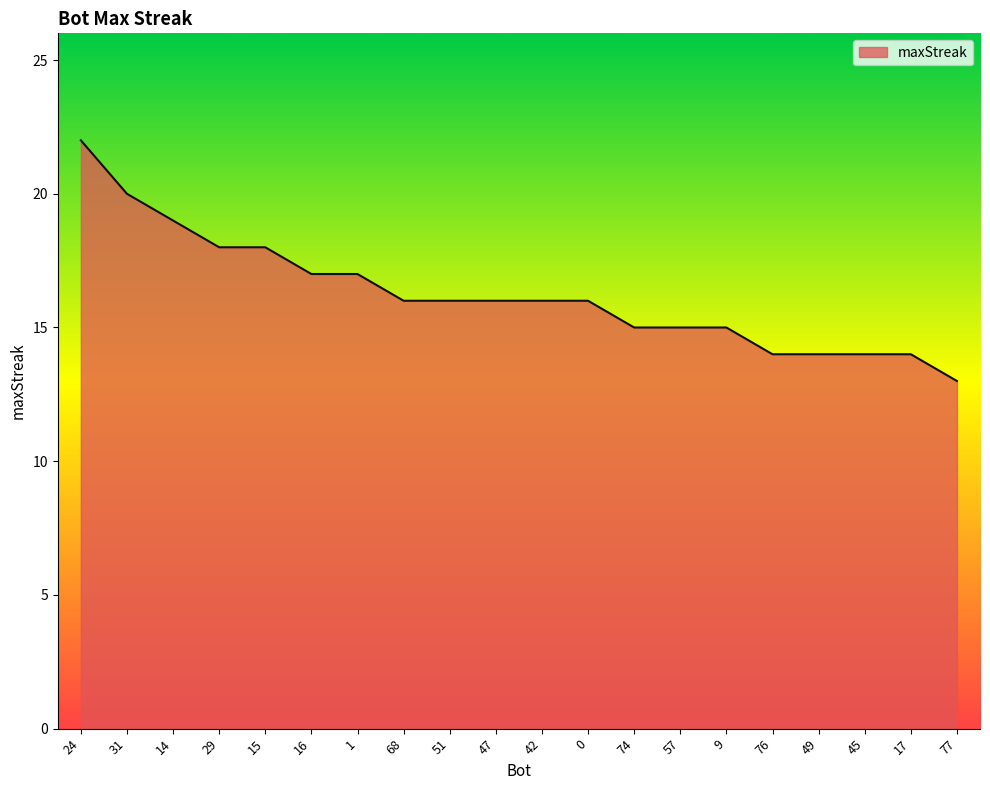

What position from the right is 9?

6